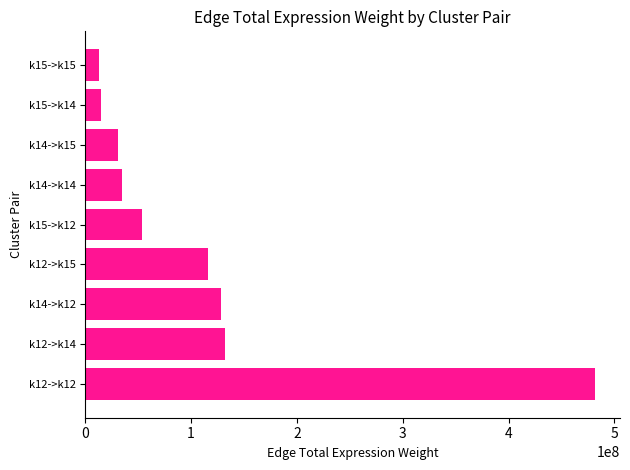

What is the change in value from k15->k12 to k14->k15?

-22304471.5